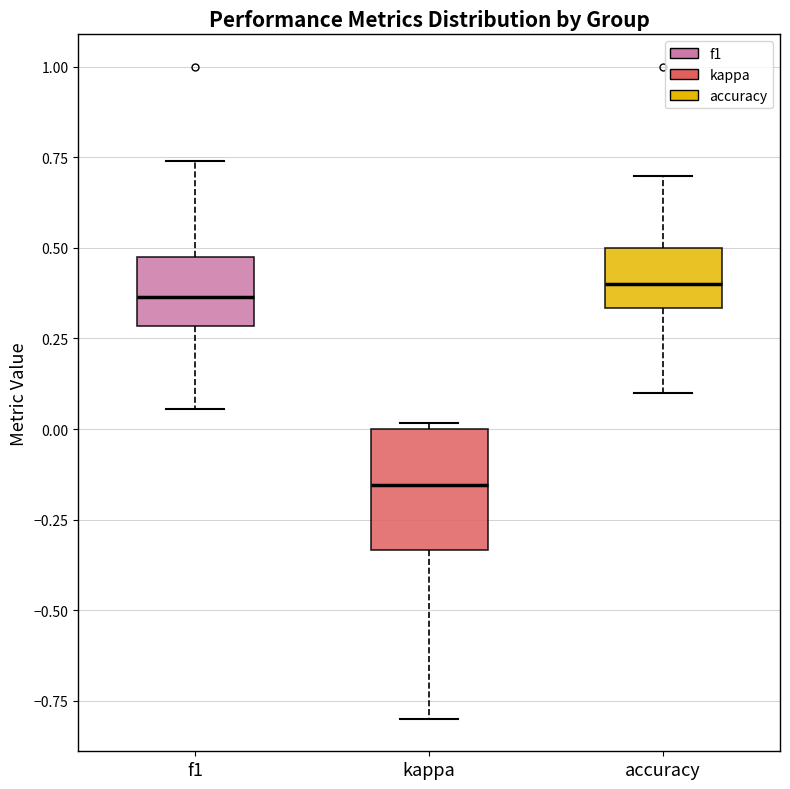

Comparing the boxes themselves (not the whiskers), which one is the tallest?

kappa